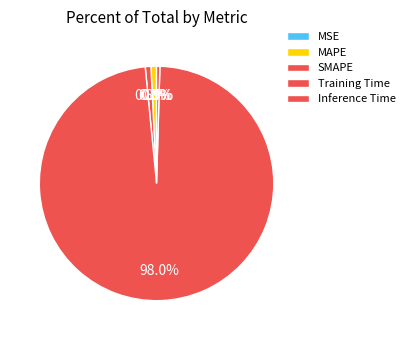

Which has a higher value, Training Time or Inference Time?

Training Time